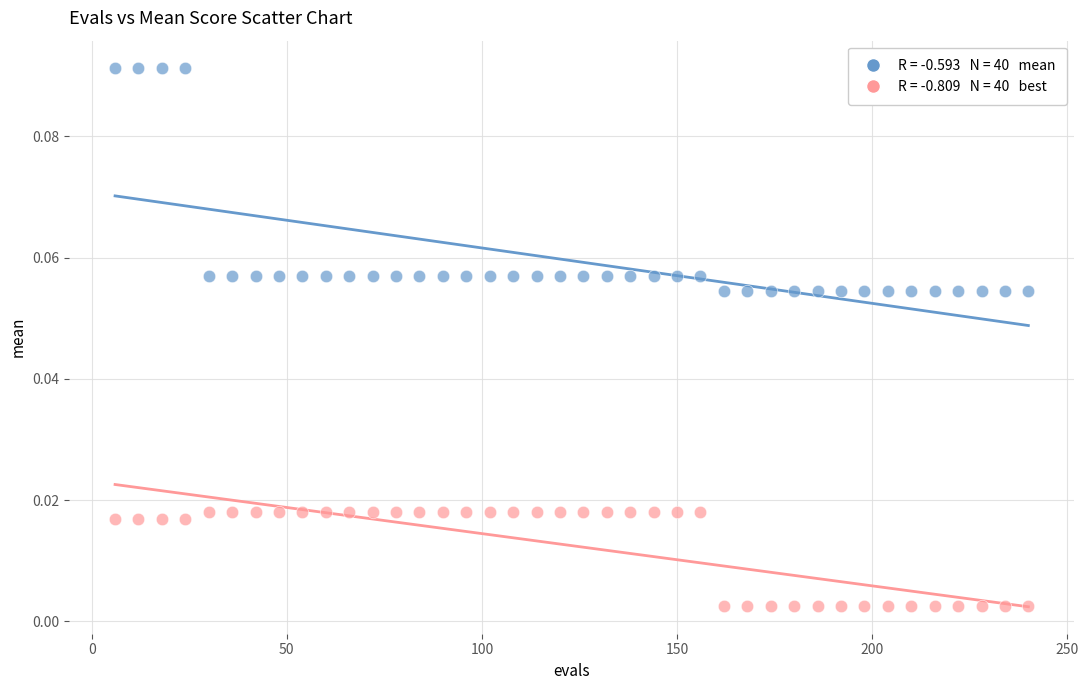

Across all data points, what is the range of X values (max minus min)?

234.0